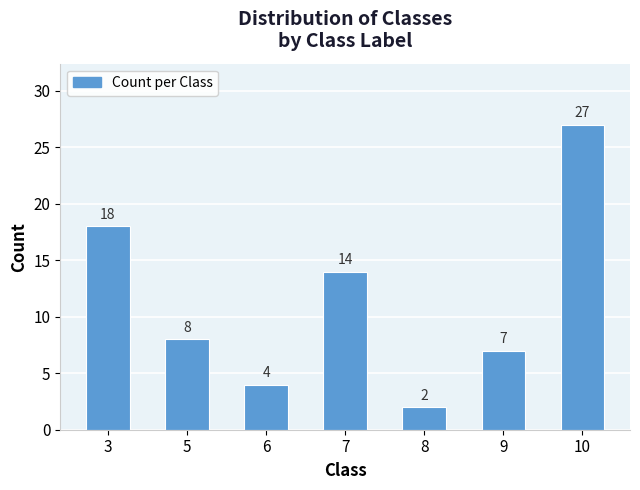

What is the sum of all values?

80